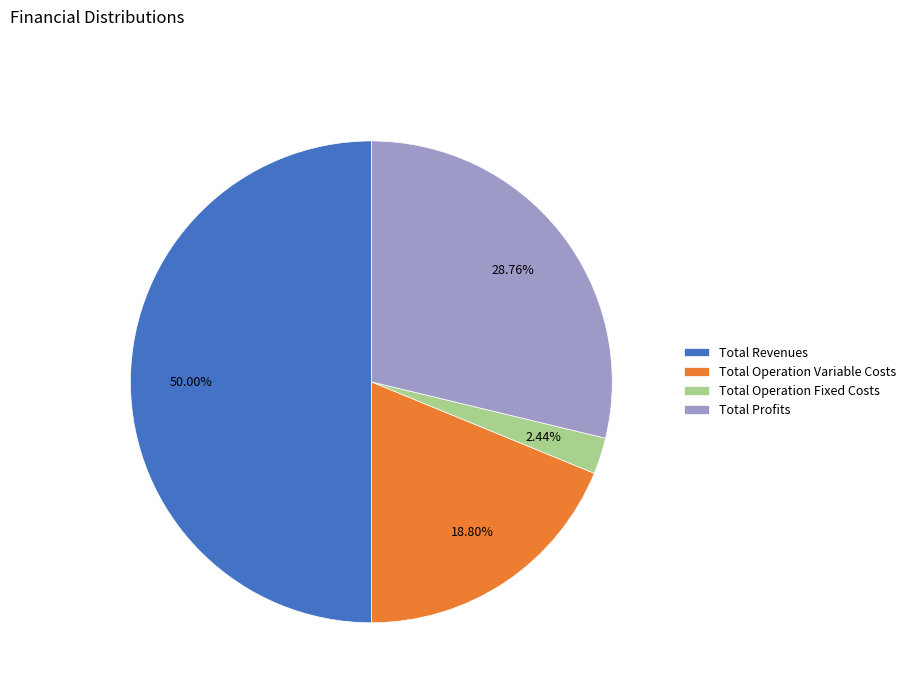

What percentage is the Total Revenues slice, to the nearest percent?

50%